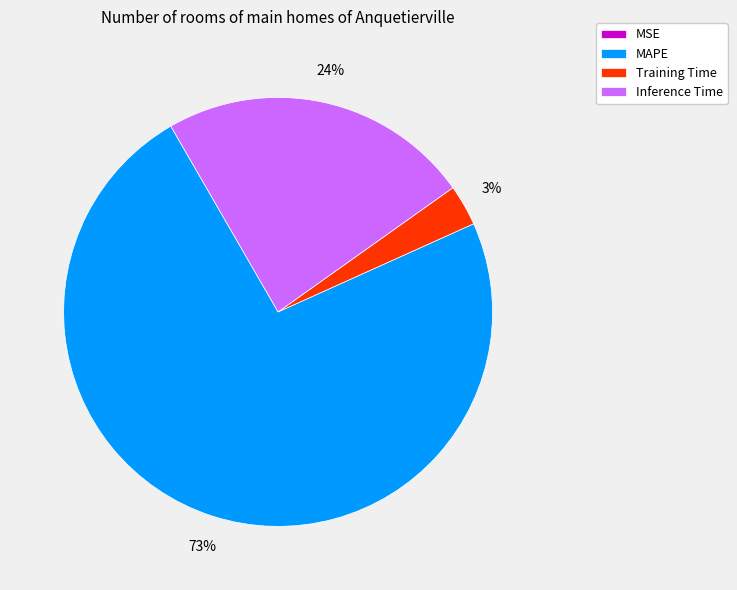

Which category accounts for the majority?

MAPE